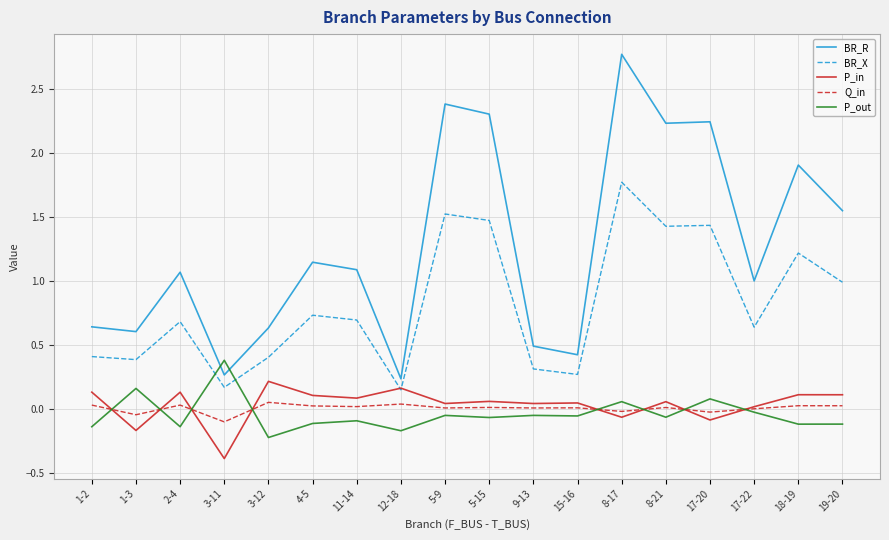

True or false: BR_R and Q_in cross at least once.

False